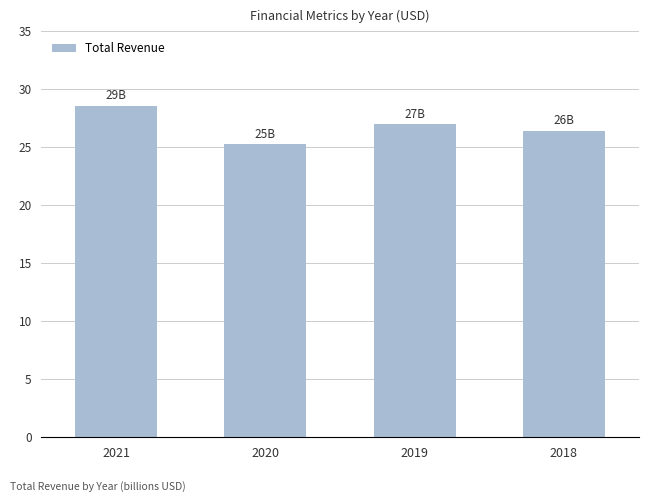

The chart shows a value of 8147239310 at 2019. True or false?

False